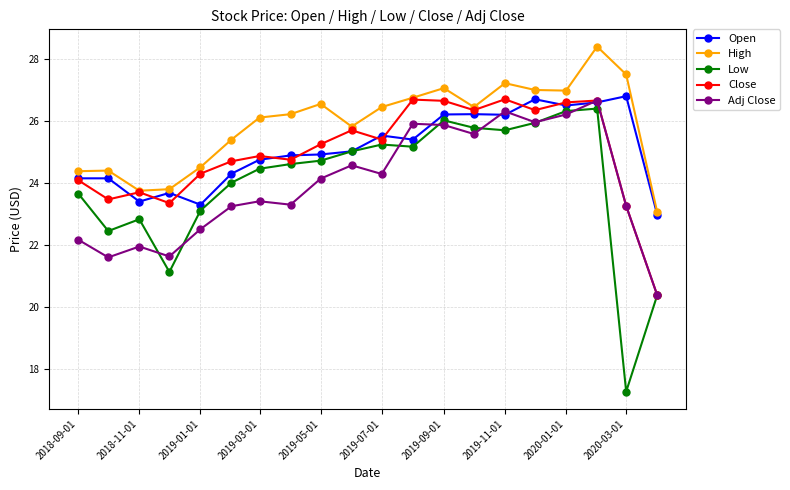

In Adj Close, how many points are higher than both neighbors (excluding endpoints)?

6